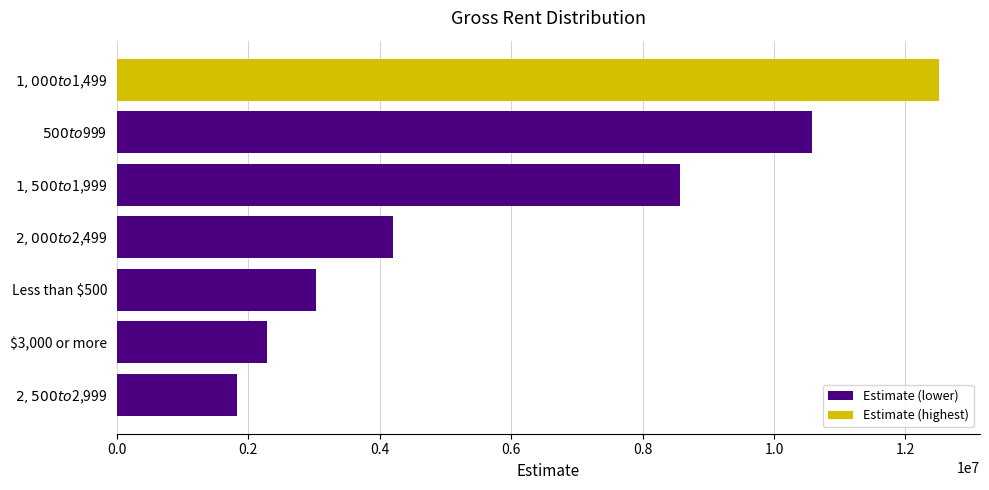

What is the greatest value displayed?

12508240